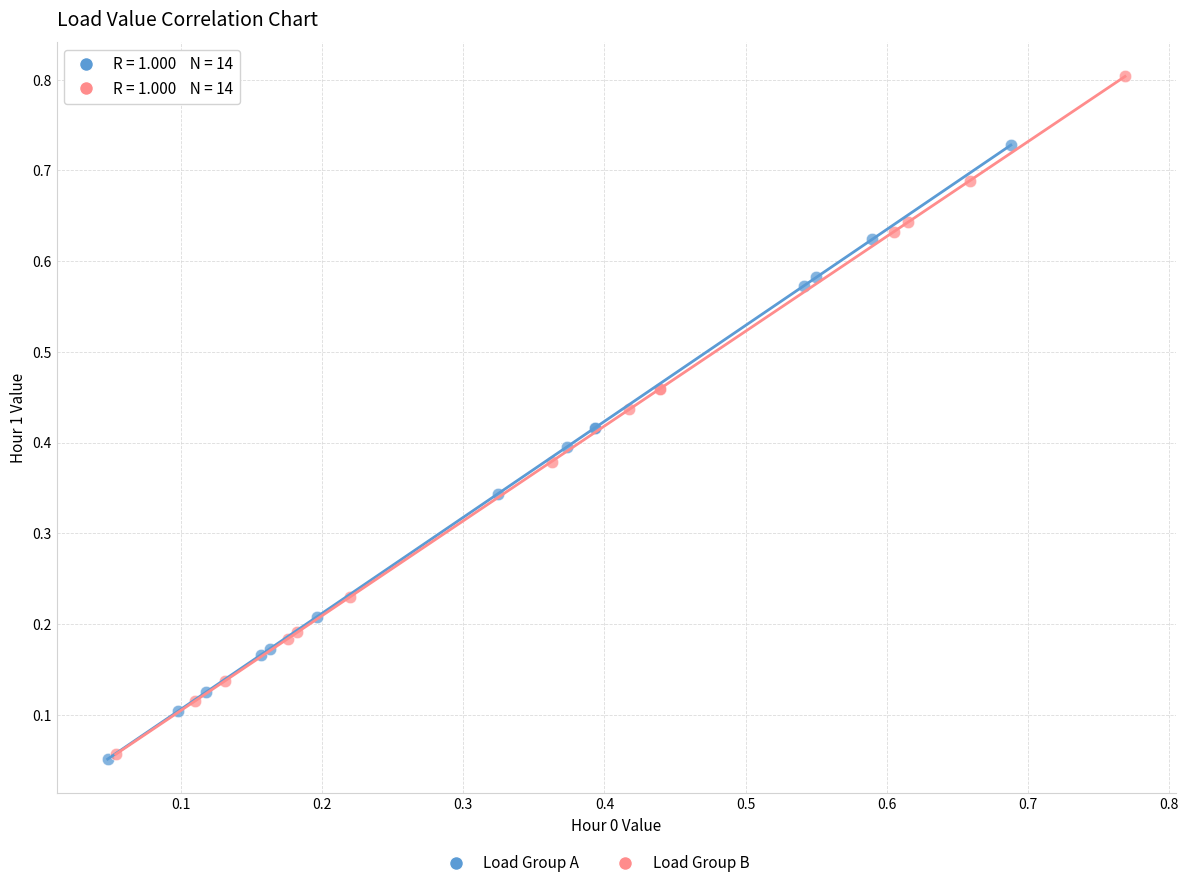

Which series has the largest Y range (max minus min)?

Load Group B